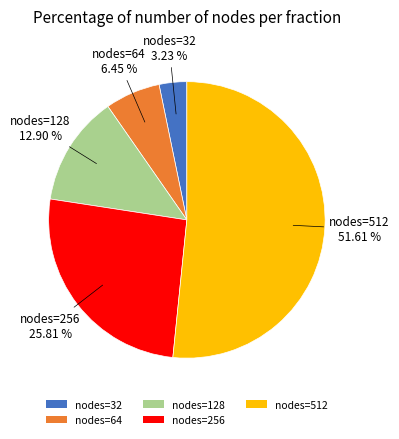

Is the sum of nodes=256 and nodes=128 greater than half?

No